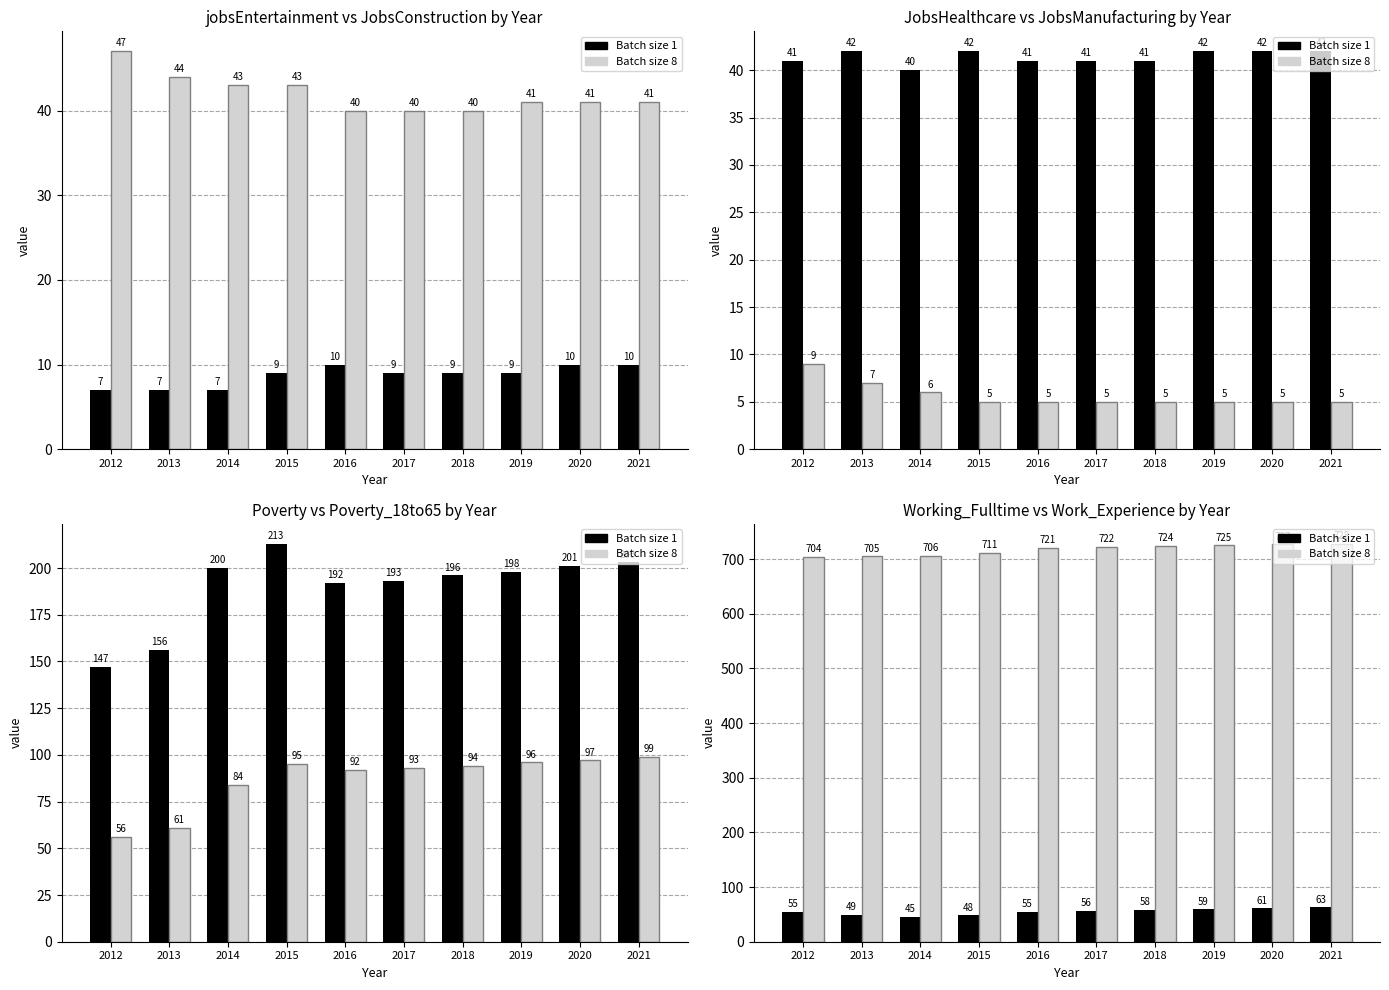

What is the difference between the Batch size 1 values at 2019 and 2018?

1